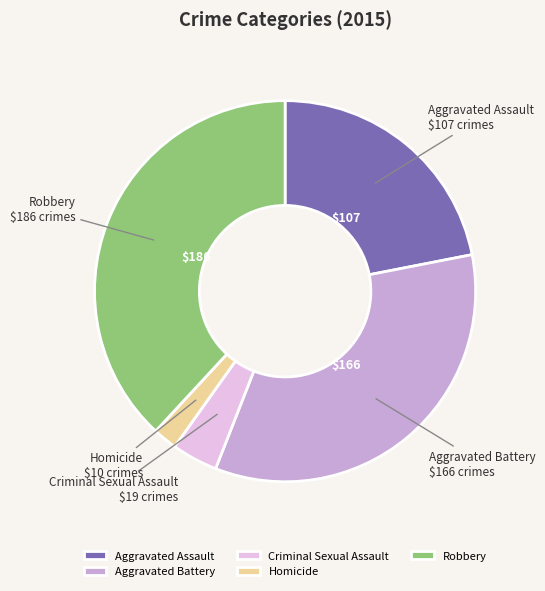

Which has a higher value, Homicide or Aggravated Battery?

Aggravated Battery